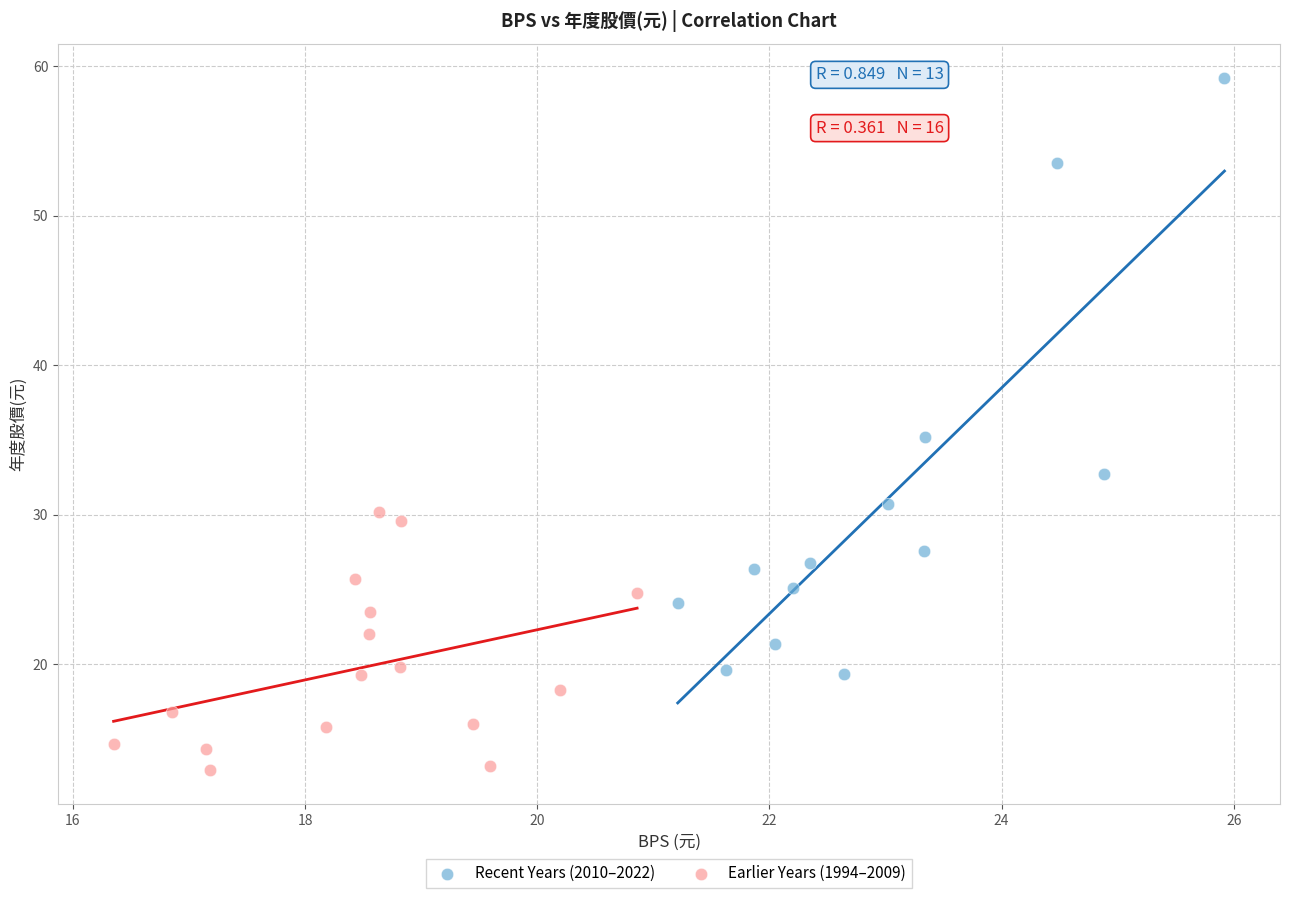

Which series reaches the maximum Y coordinate?

Recent Years (2010–2022)